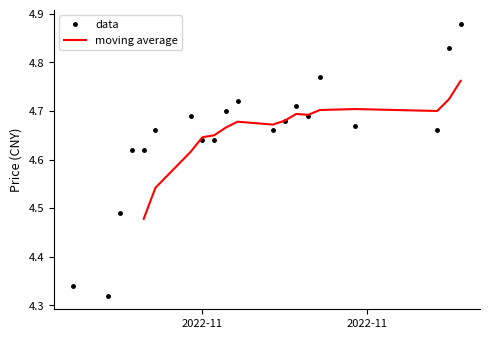

True or false: data has more than 1 interior local peaks.

True